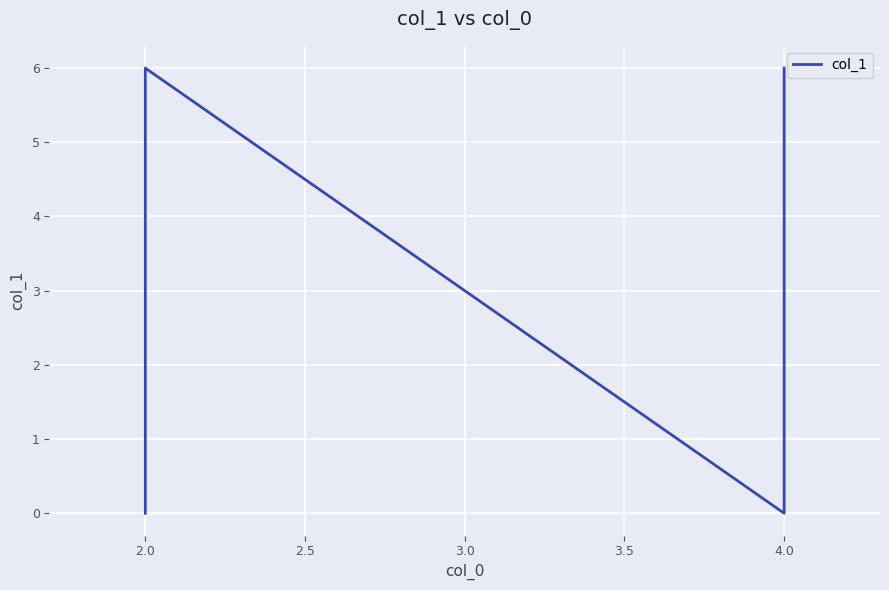

Reading right to left, extract all data points from this chart.

6	0	6	0